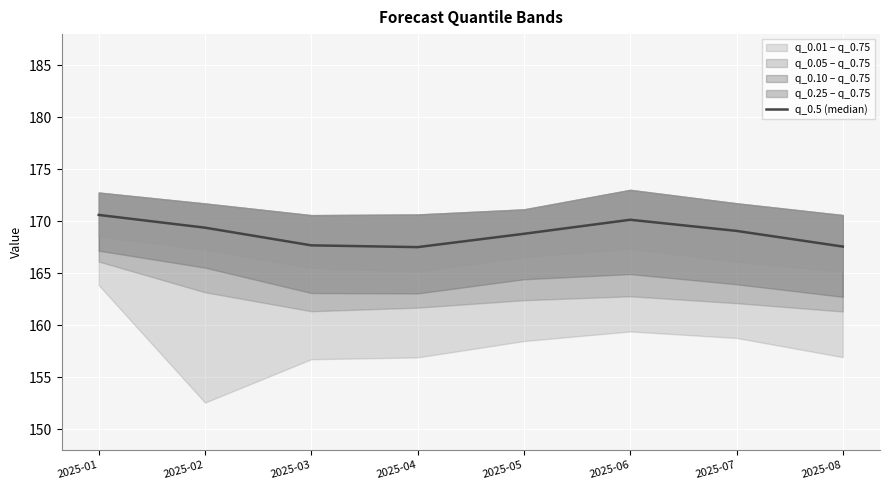

The value at 2025-07 is 169.1. True or false?

True